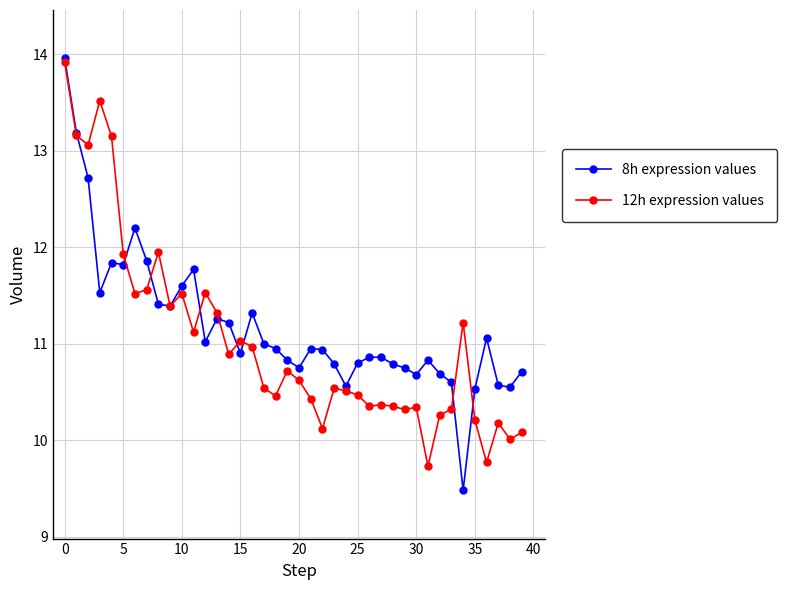

True or false: 12h expression values has more than 0 interior local peaks.

True